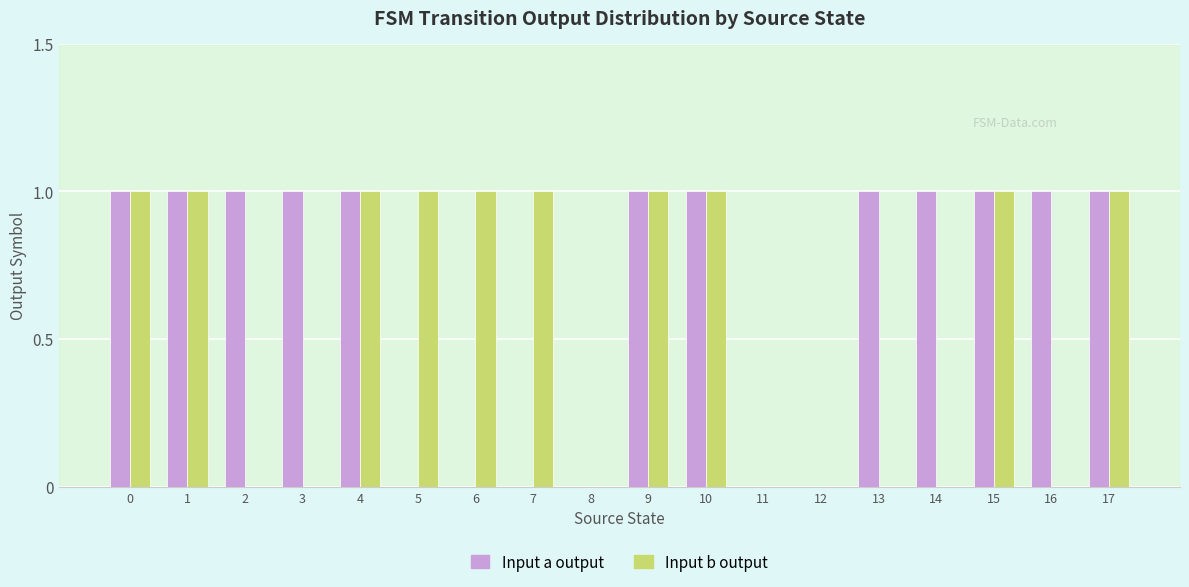

Which series has the largest total across all categories?

Input a output